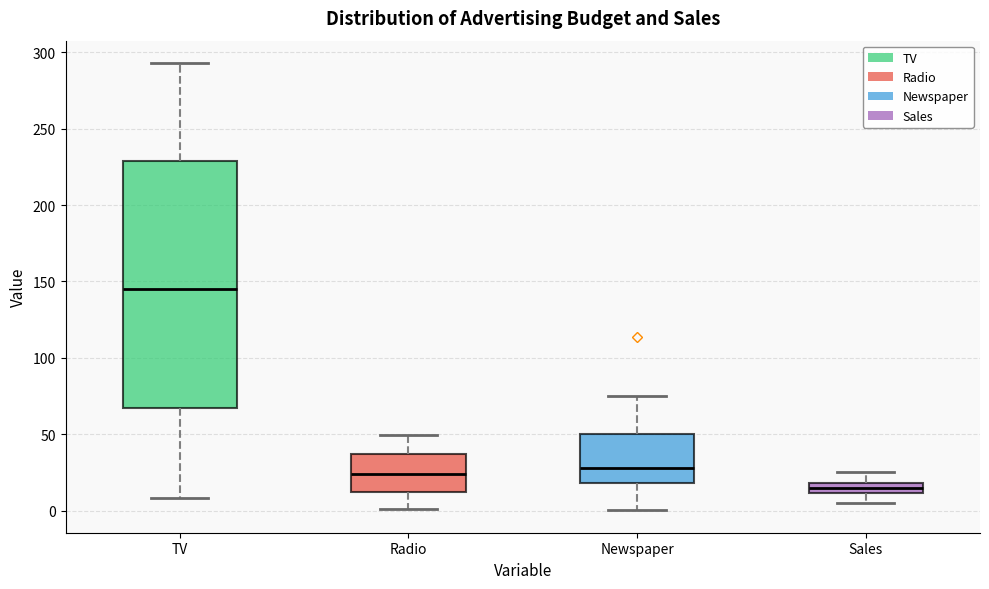

Comparing the boxes themselves (not the whiskers), which one is the tallest?

TV